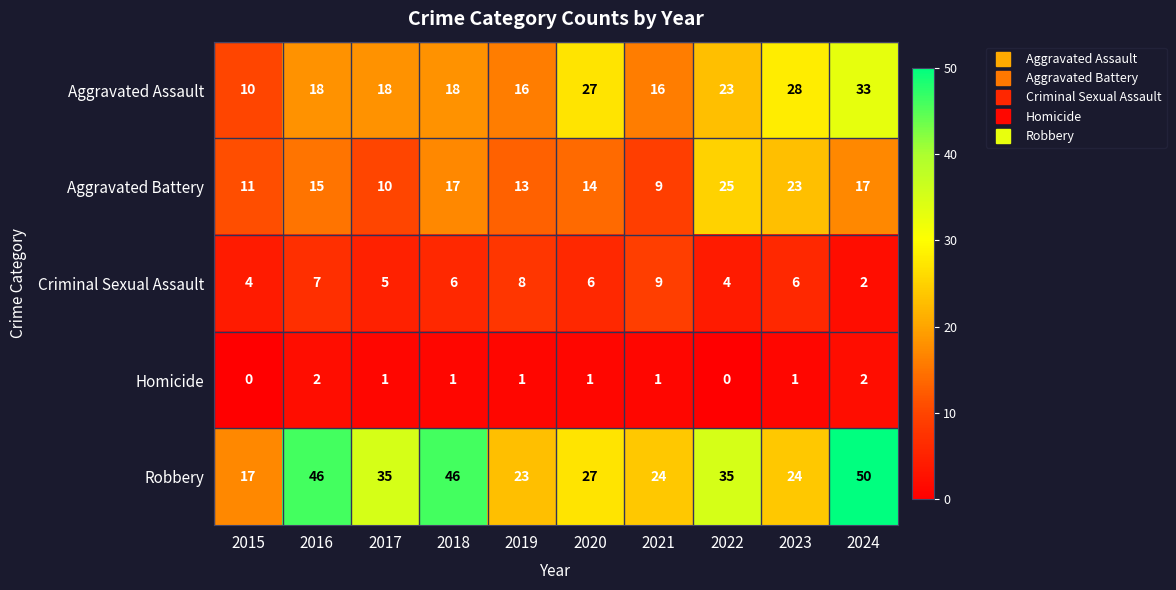

What is the highest value of the Criminal Sexual Assault series?

9